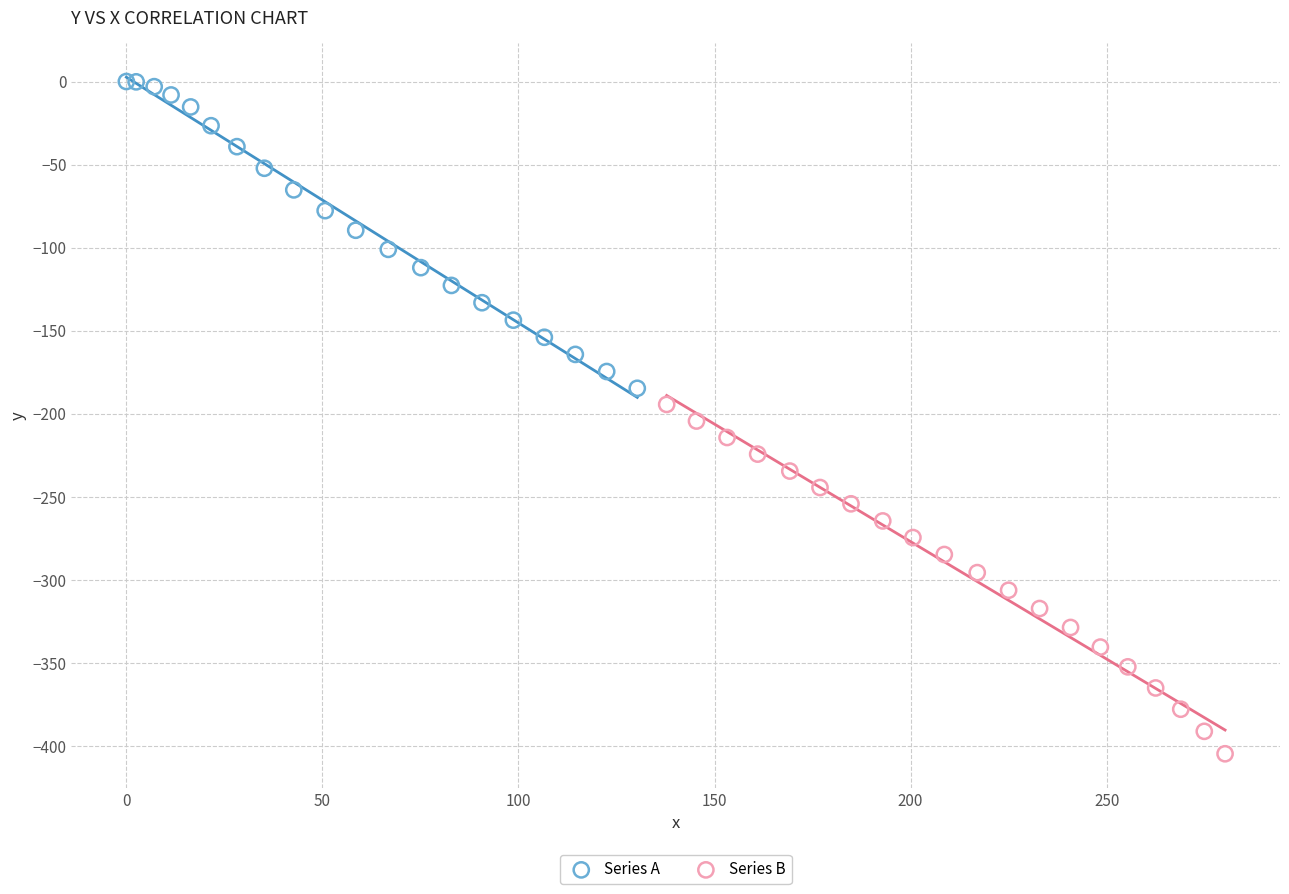

Which series reaches the minimum Y coordinate?

Series B